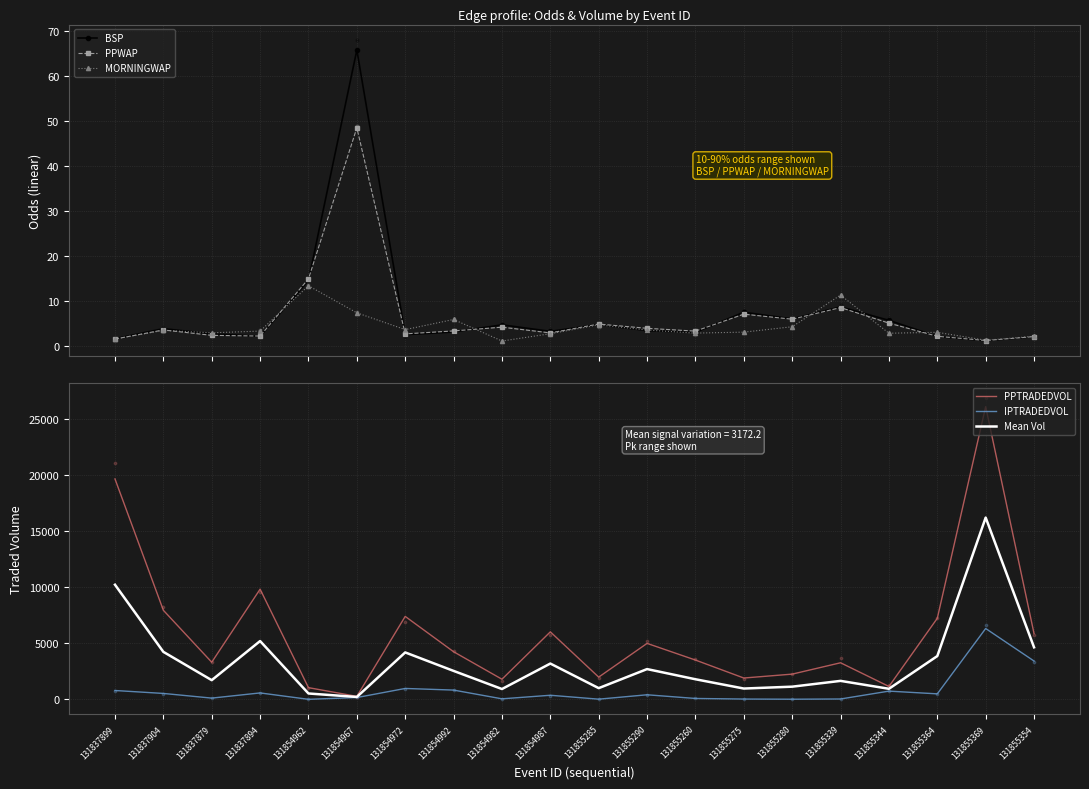

Which series contains the highest Y value?

PPTRADEDVOL